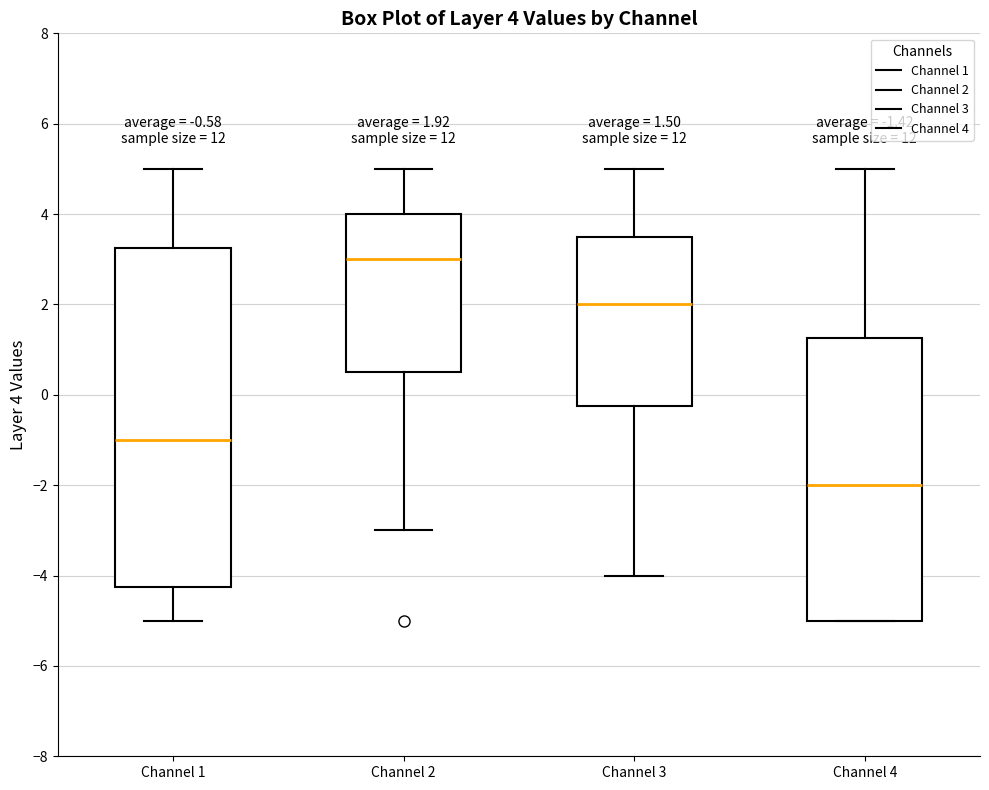

Comparing the boxes themselves (not the whiskers), which one is the tallest?

Channel 1